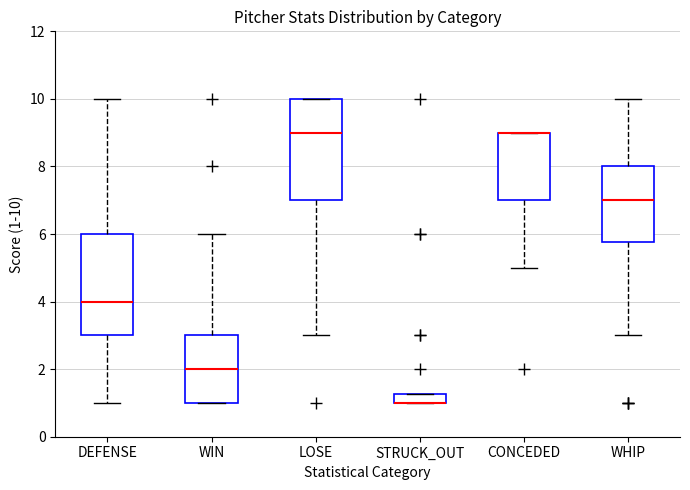

Where does the lower whisker of the box for CONCEDED end on the y-axis? The values are not printed on the chart, so give them approximately, as read against the axis.

5.0